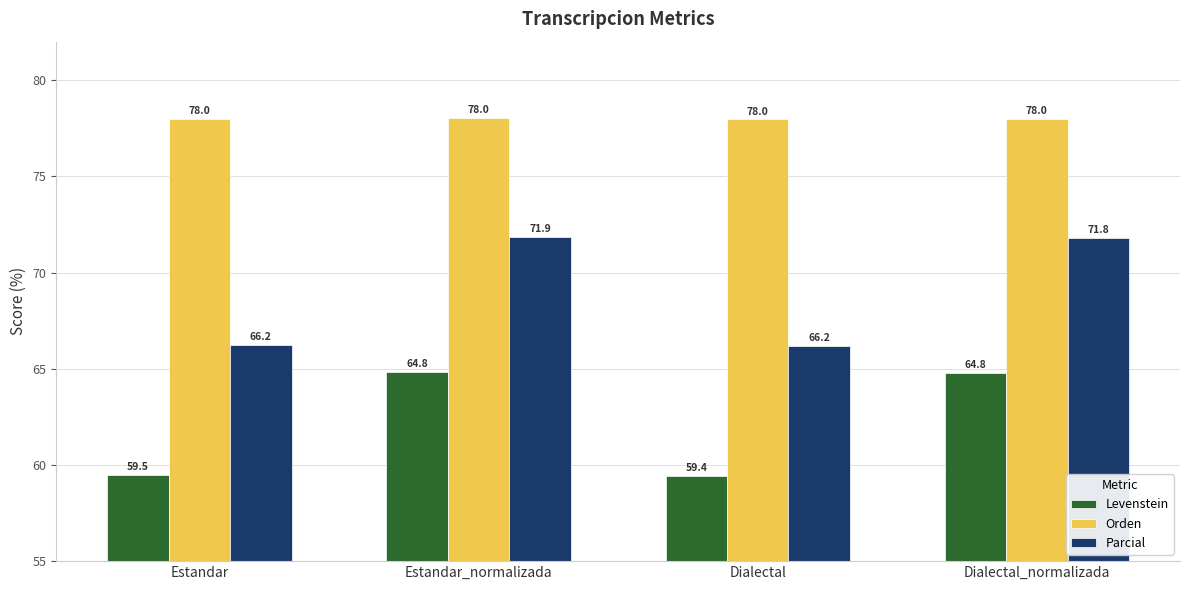

What is the spread (max minus min) of values at Estandar_normalizada?

13.2